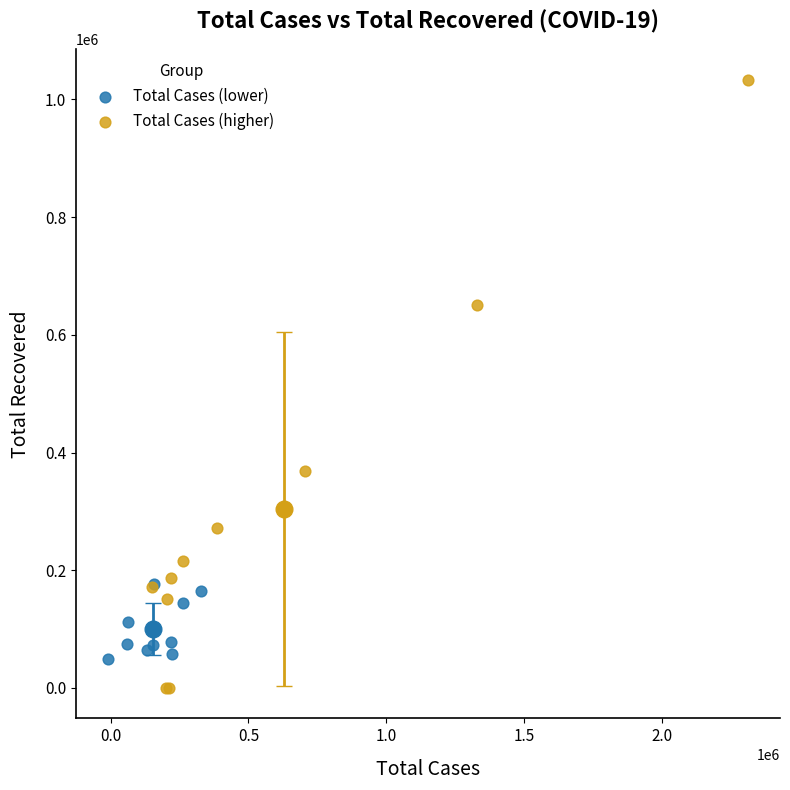

Which series contains the lowest Y value?

Total Cases (higher)